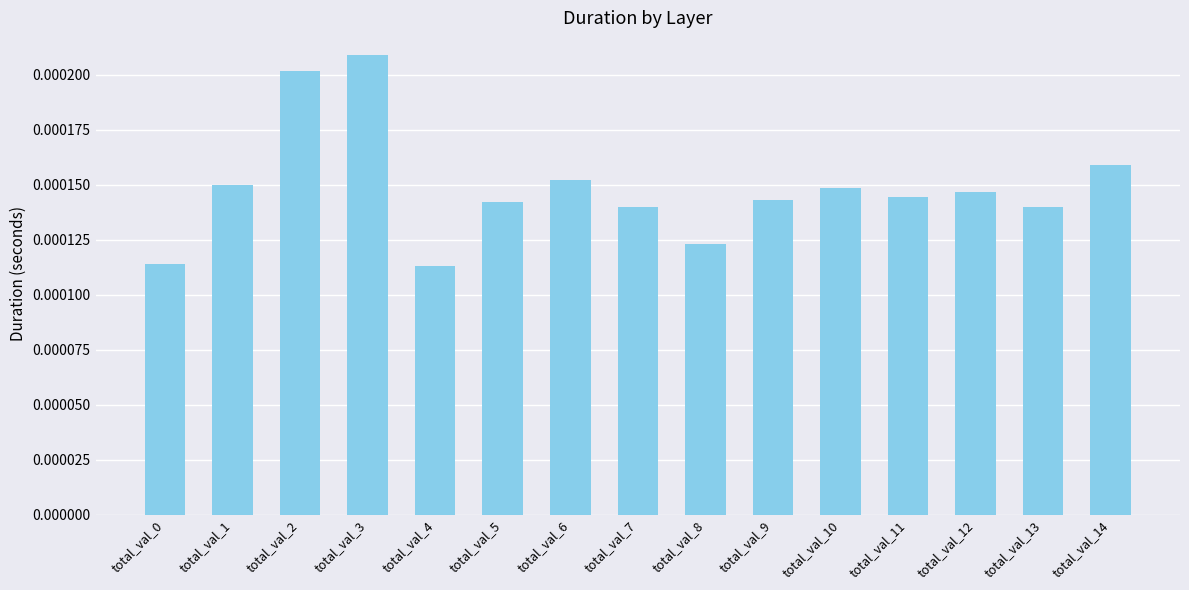

How many series are shown in this chart?

1